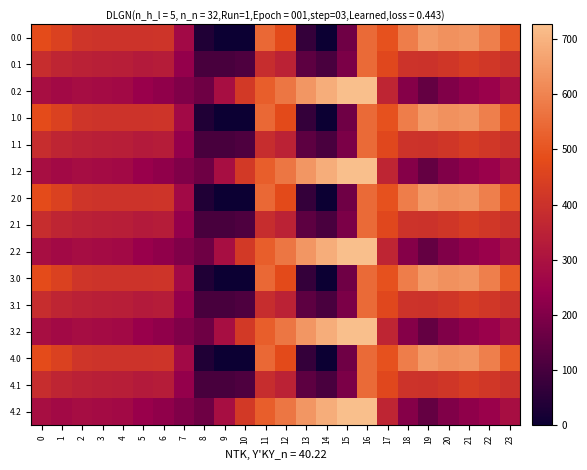

At which category is the sum across all series the highest?

16